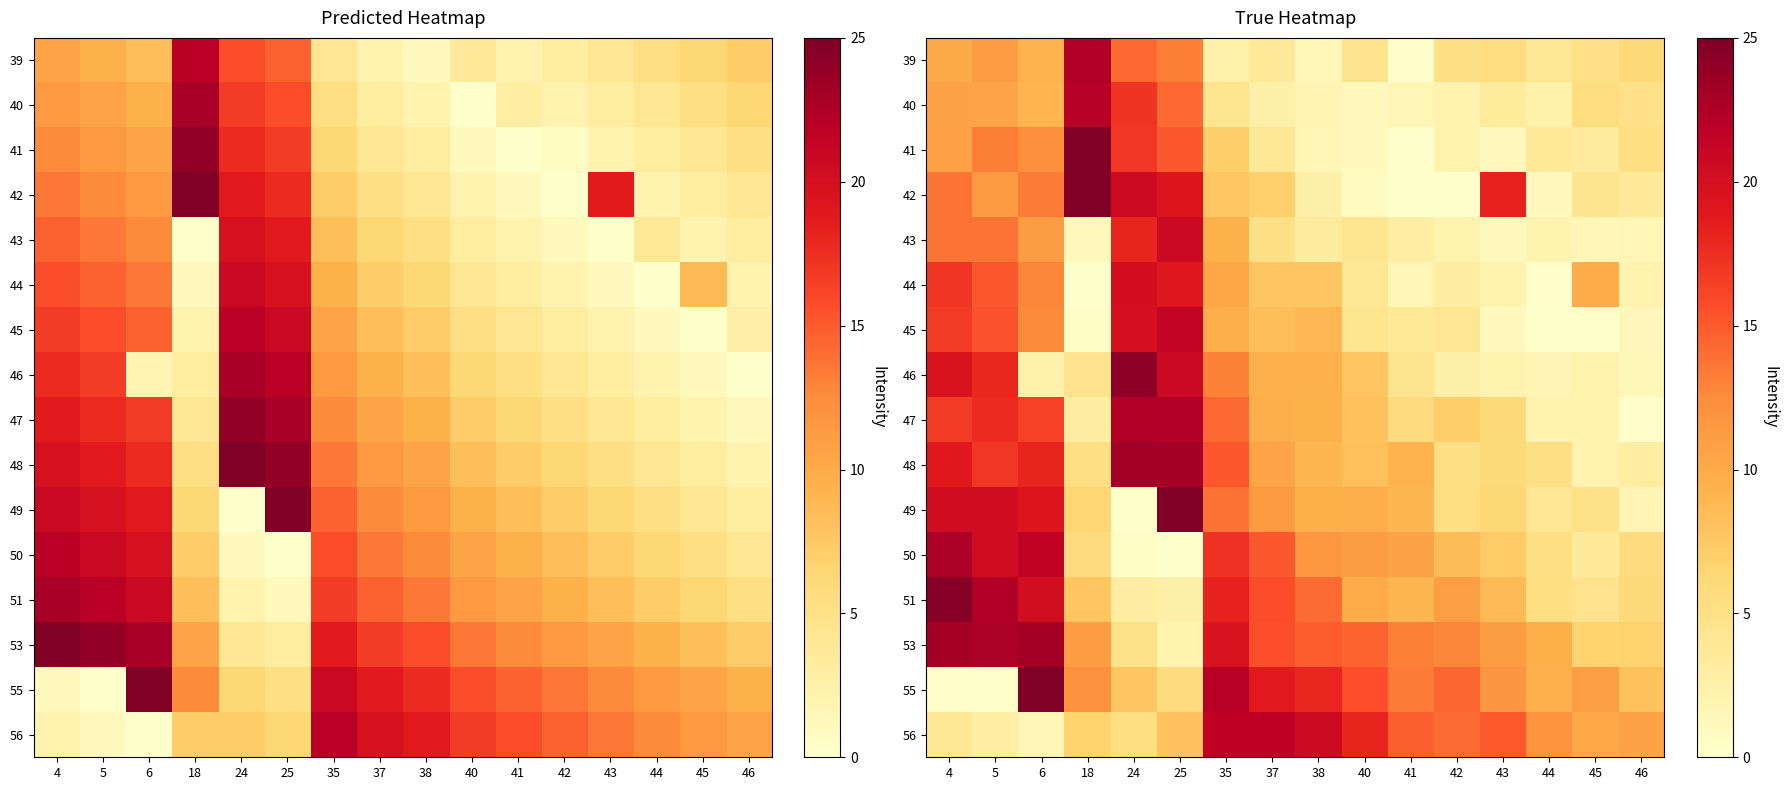

Which label corresponds to the smallest value in the chart?

41